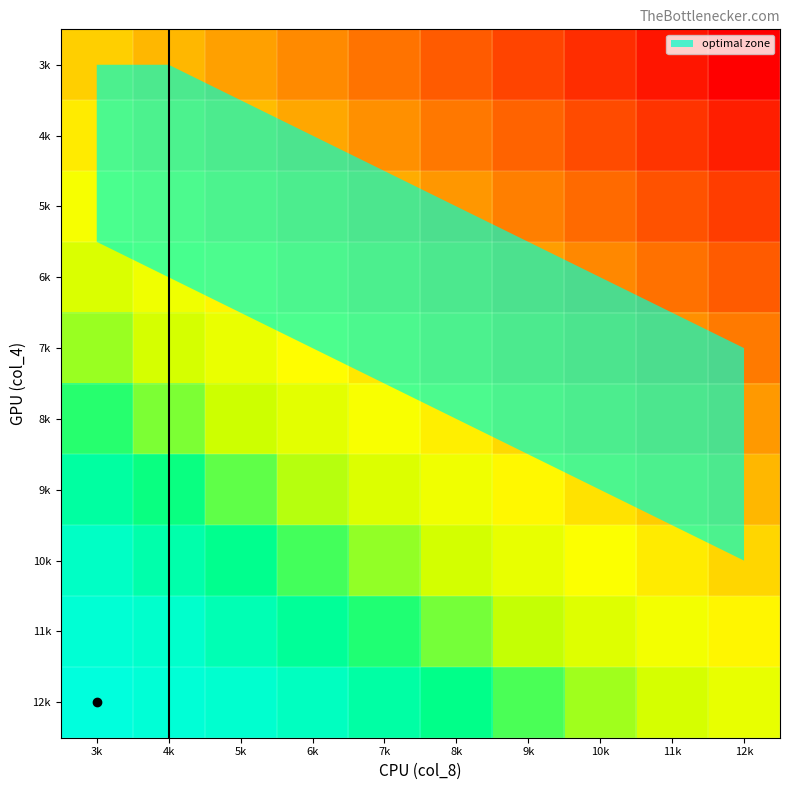

What is the total value across all series at 3k?

1326560623.6